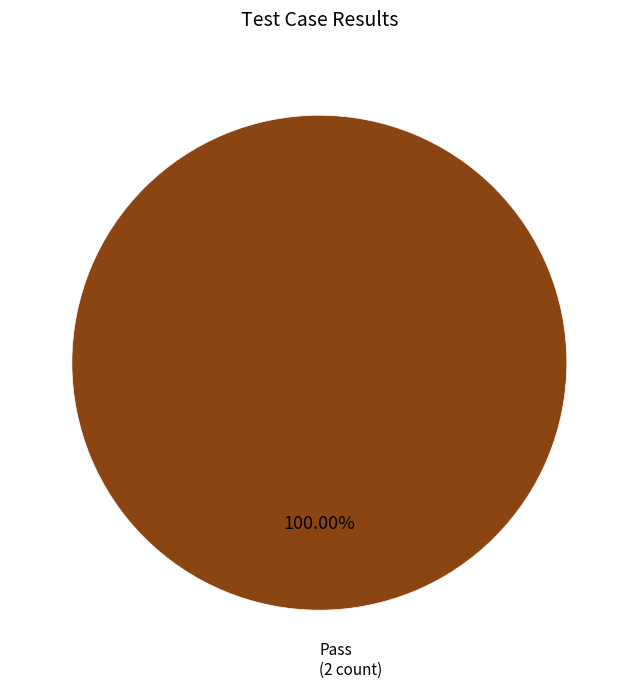

Is there a majority slice in this chart?

Yes